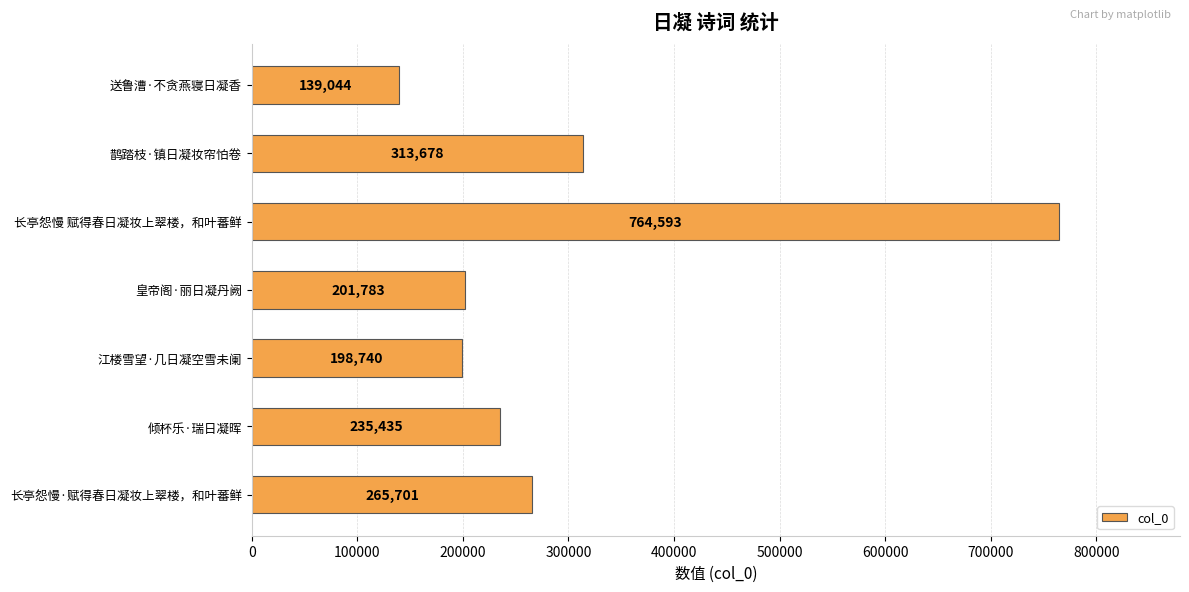

True or false: the data shows 1089940 at 长亭怨慢 赋得春日凝妆上翠楼，和叶蕃鲜.

False